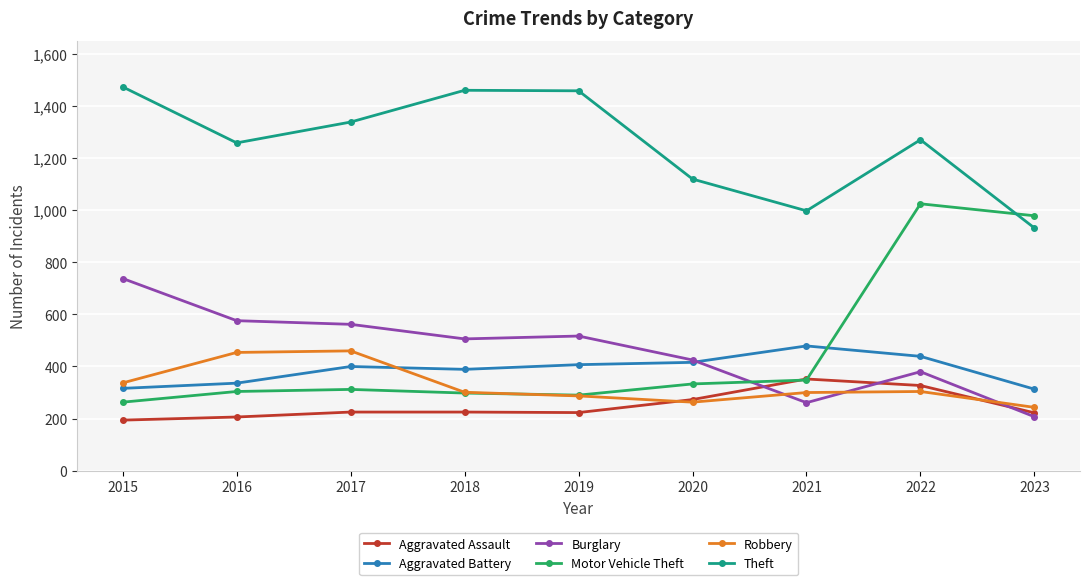

What is the value of the Burglary point at the 6th from the left?

425